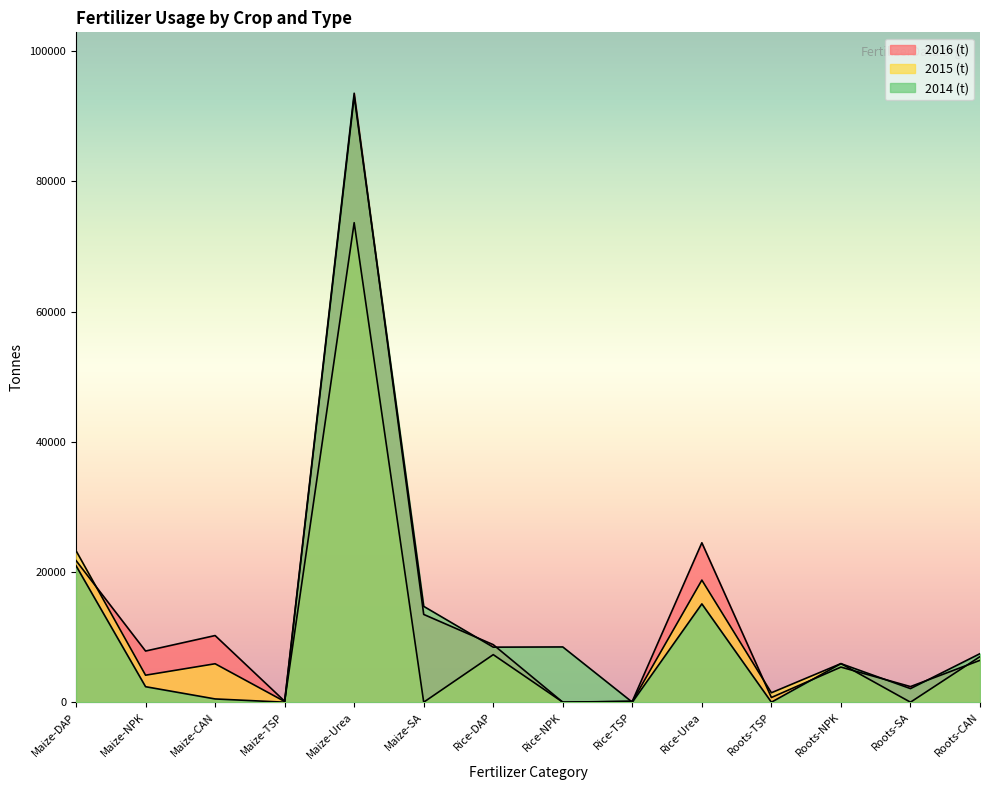

What is the total value across all series at Maize-Urea?

260297